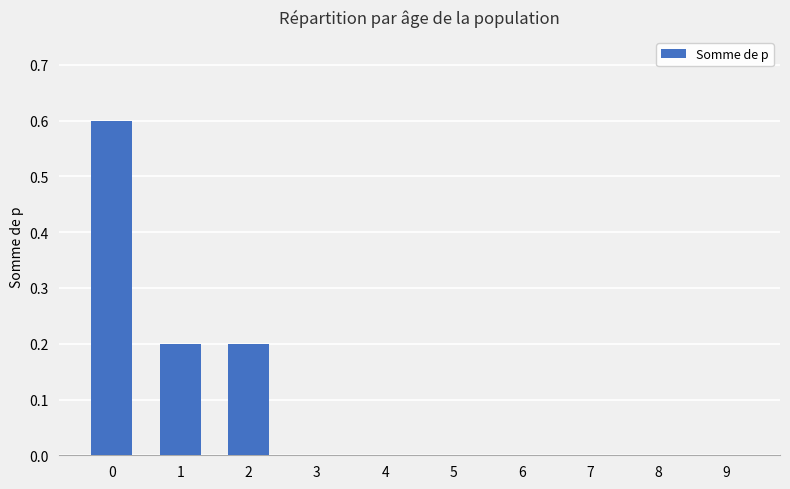

Count the number of data series in this chart.

1